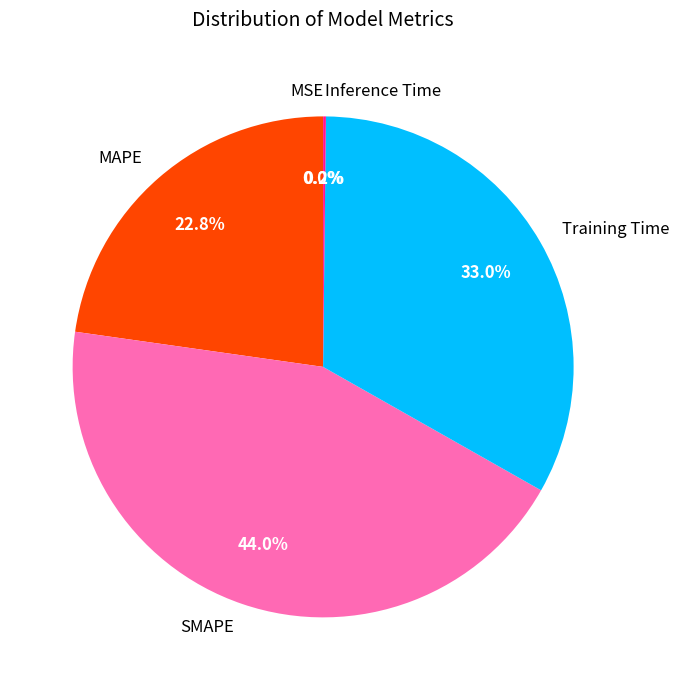

Does SMAPE represent more than half of the total?

No